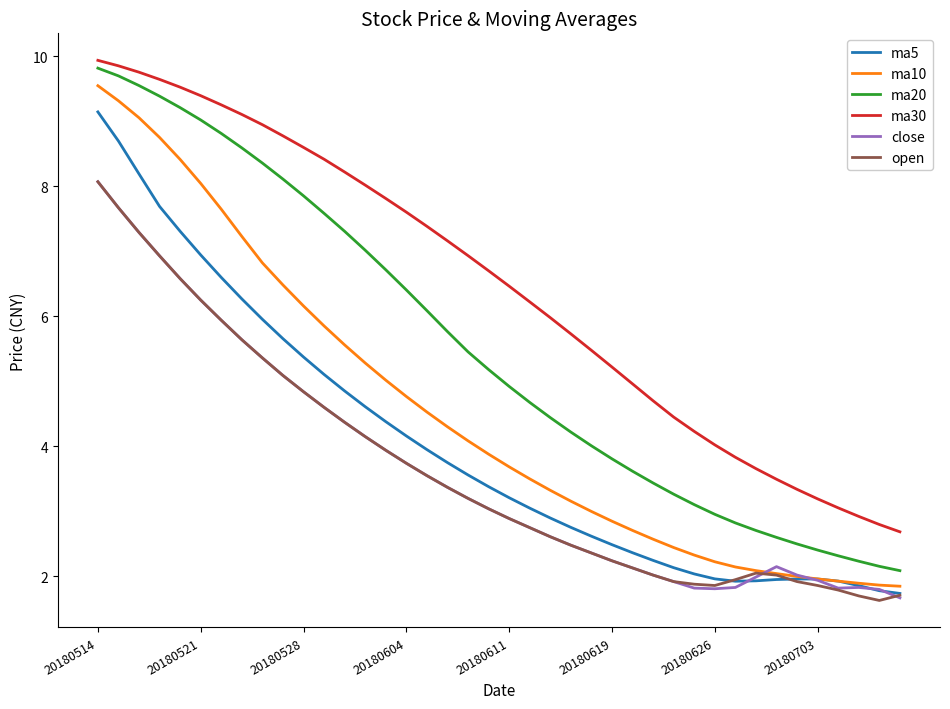

What is the minimum value shown in the chart?

1.6